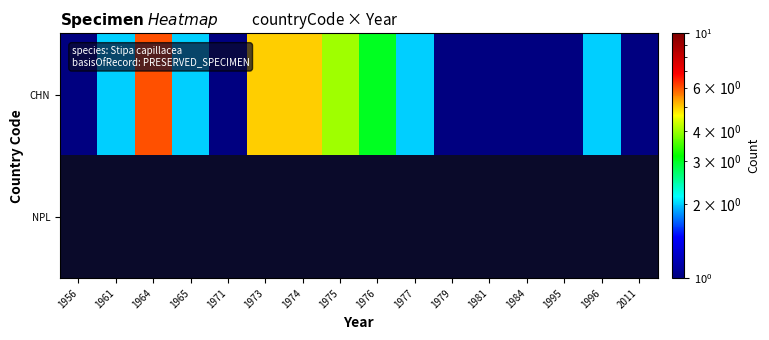

At which label does CHN first exceed 2?

1964